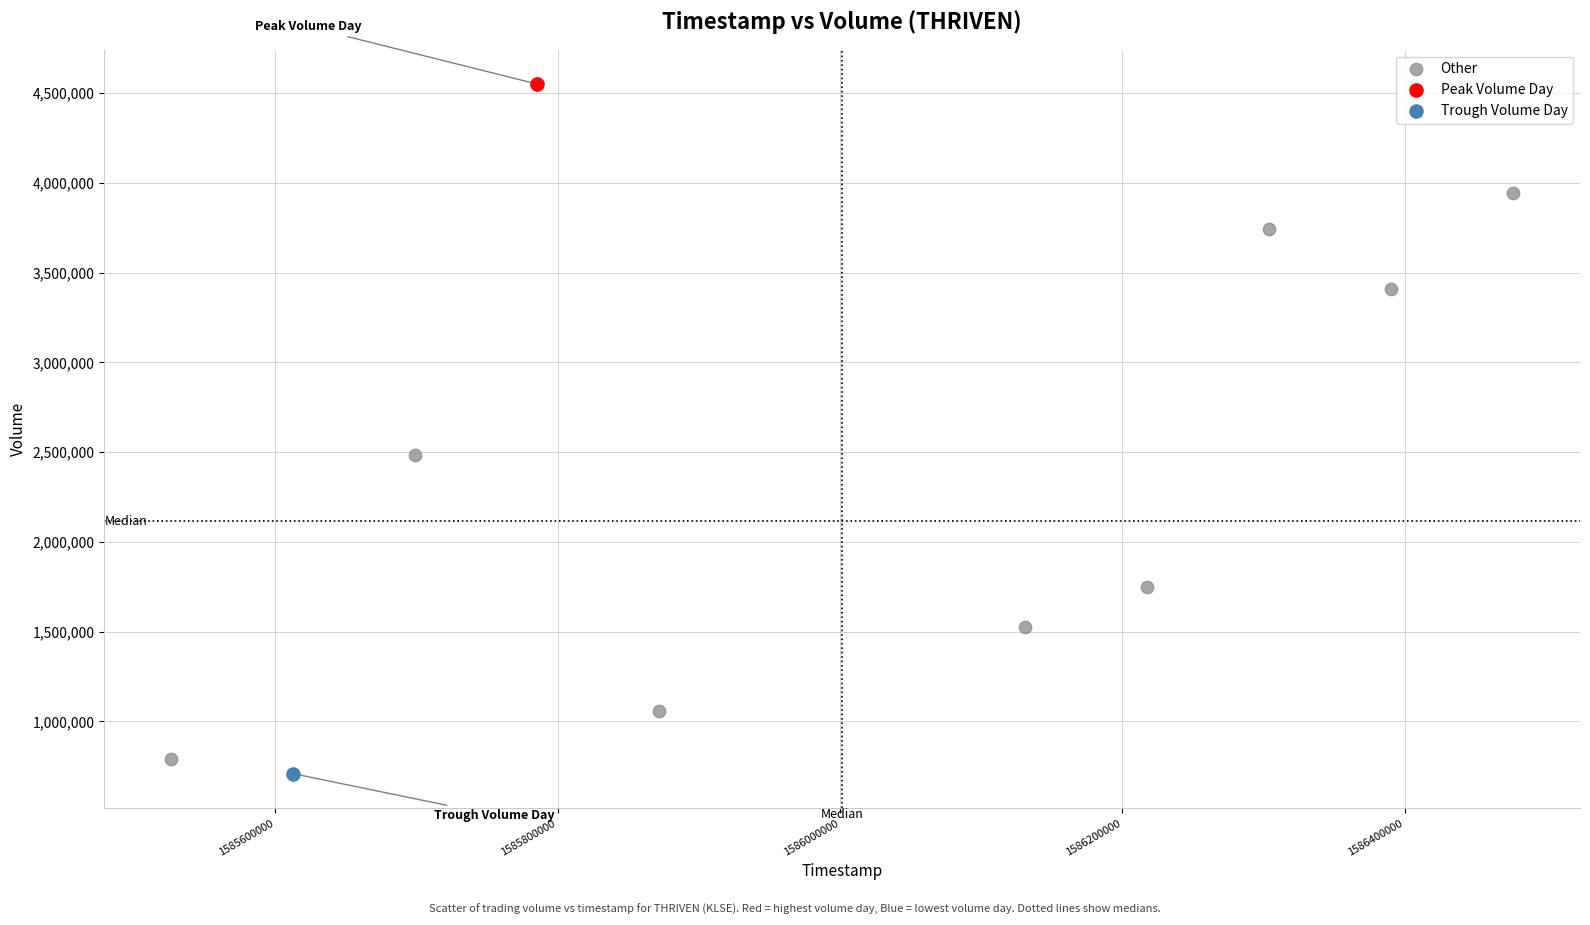

What are all the series names shown in the legend?

Other, Peak Volume Day, Trough Volume Day